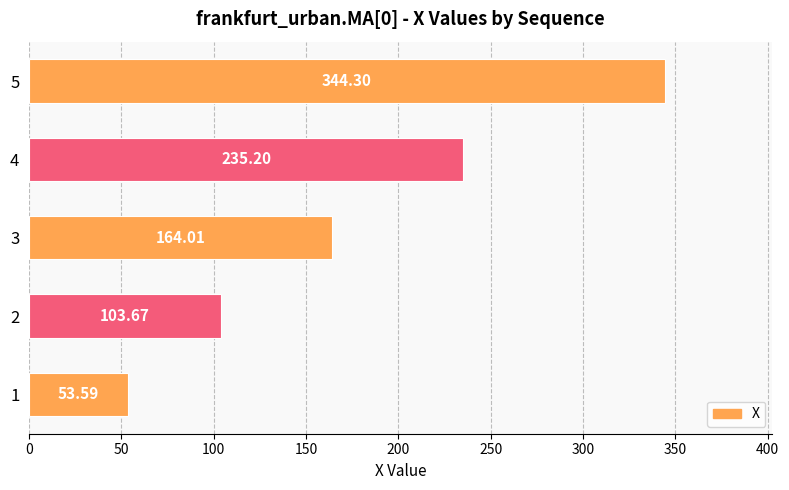

What is the difference between the maximum and second lowest values?

240.6